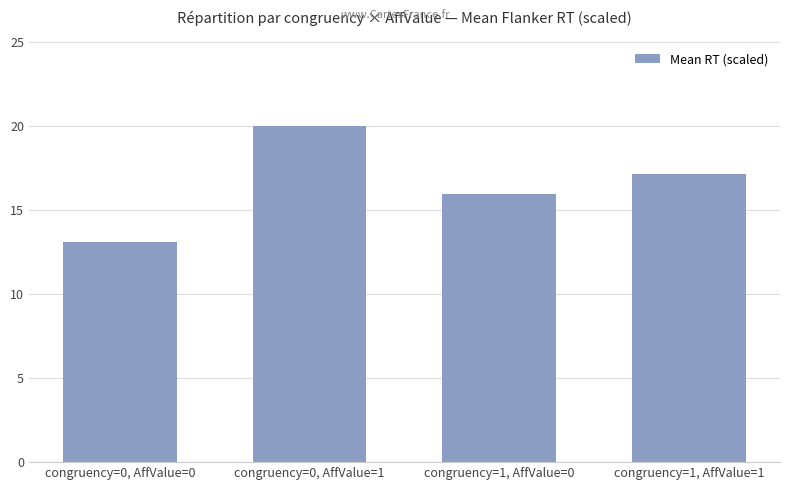

Between congruency=1, AffValue=1 and congruency=0, AffValue=1, which is larger?

congruency=0, AffValue=1